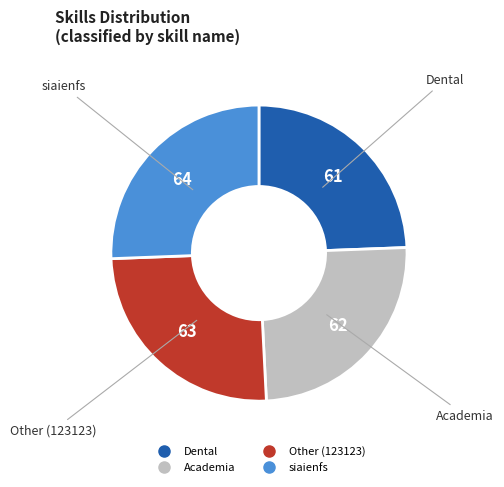

Is it true that Dental is 24% of the pie?

True